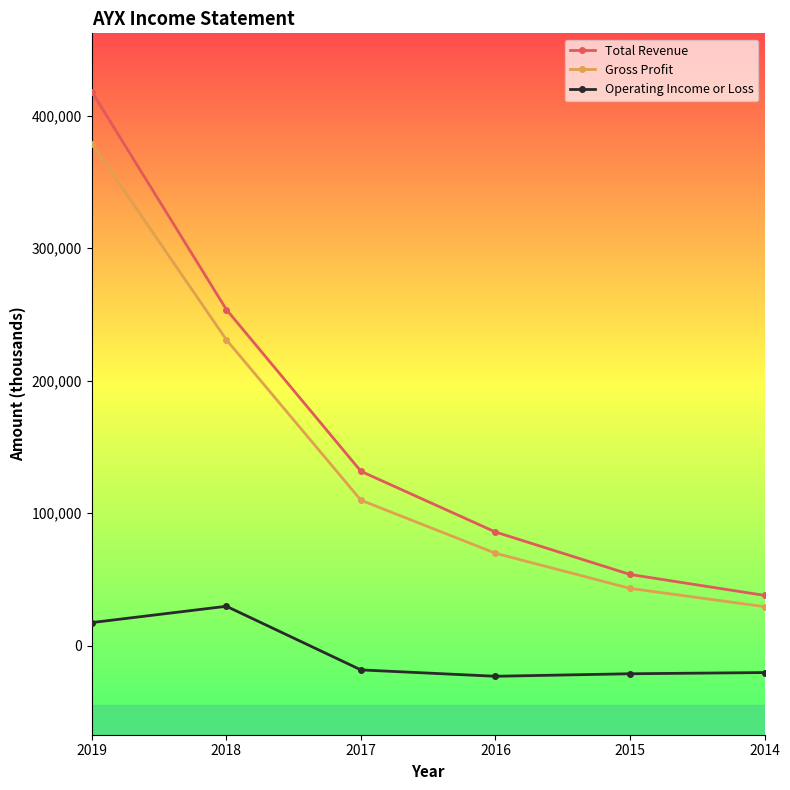

Which series has the largest total across all categories?

Total Revenue